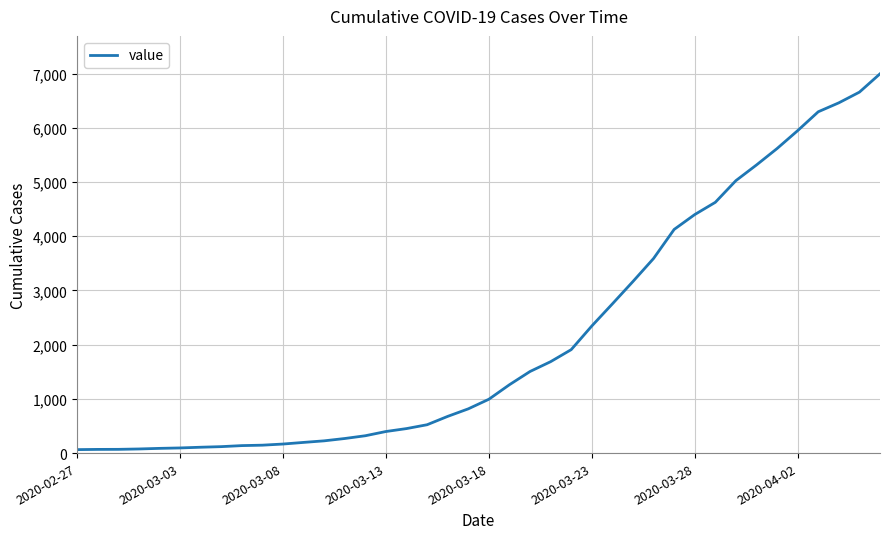

What is the maximum value shown in the chart?

6995